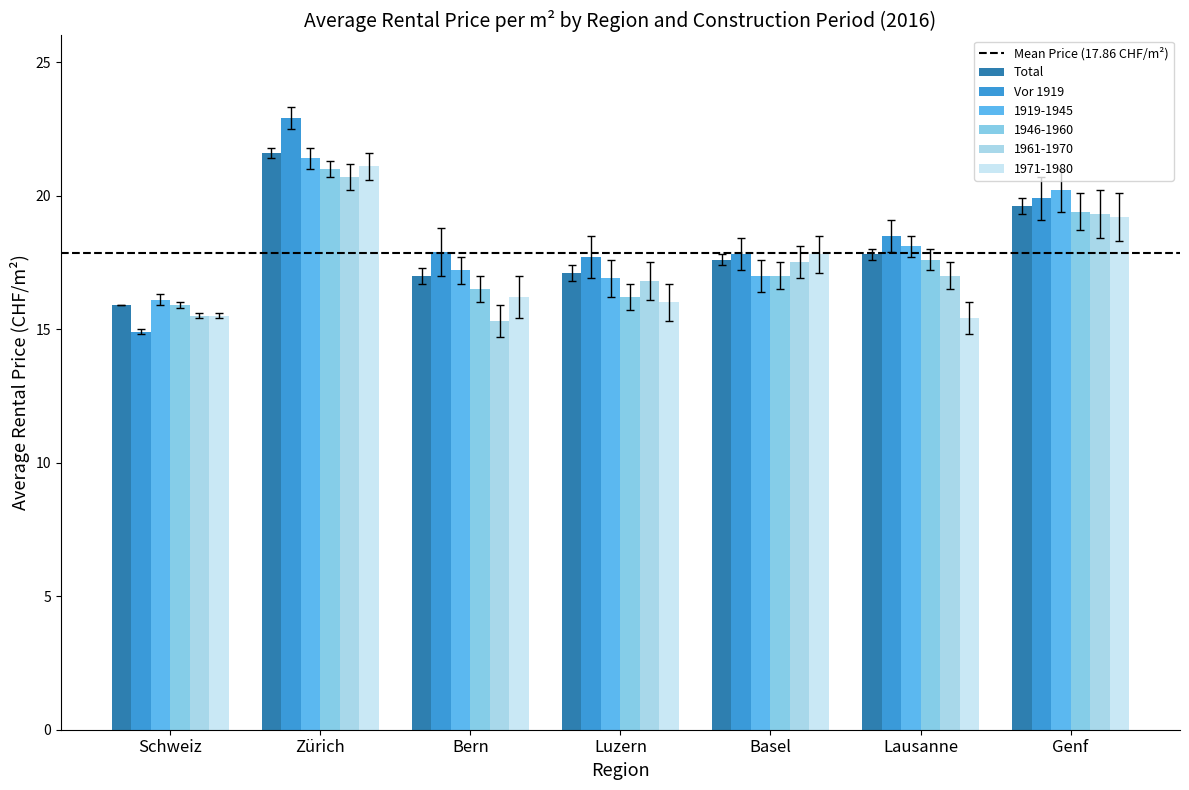

Rank the series at Bern from lowest to highest value.

1961-1970, 1971-1980, 1946-1960, Total, 1919-1945, Vor 1919